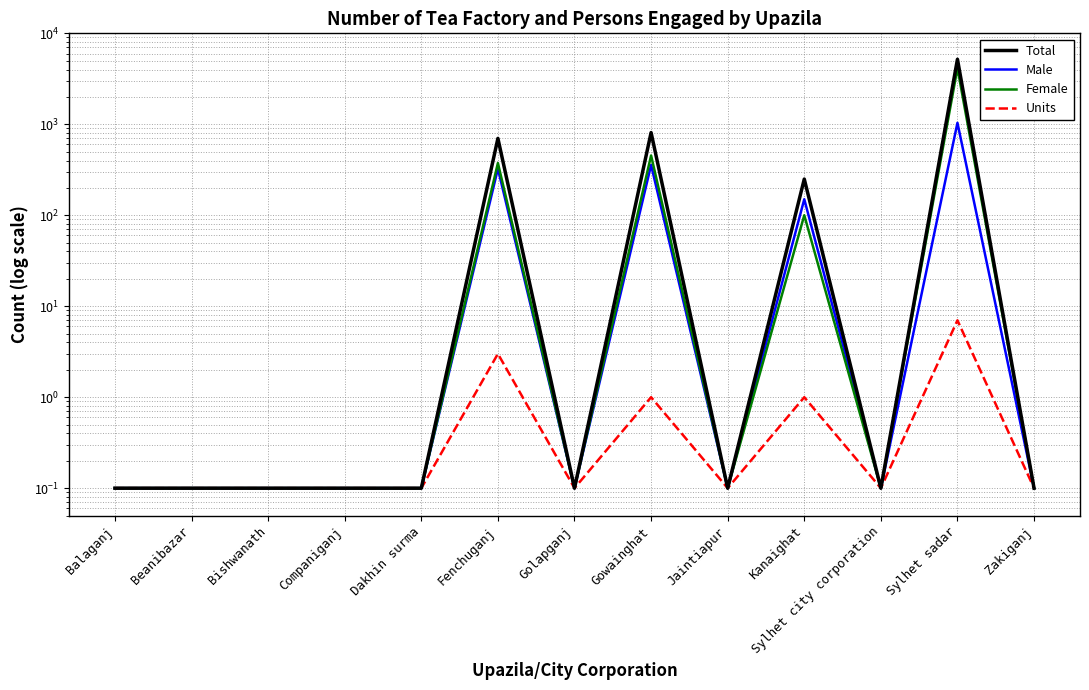

Which has a higher value, Beanibazar or Jaintiapur?

Beanibazar